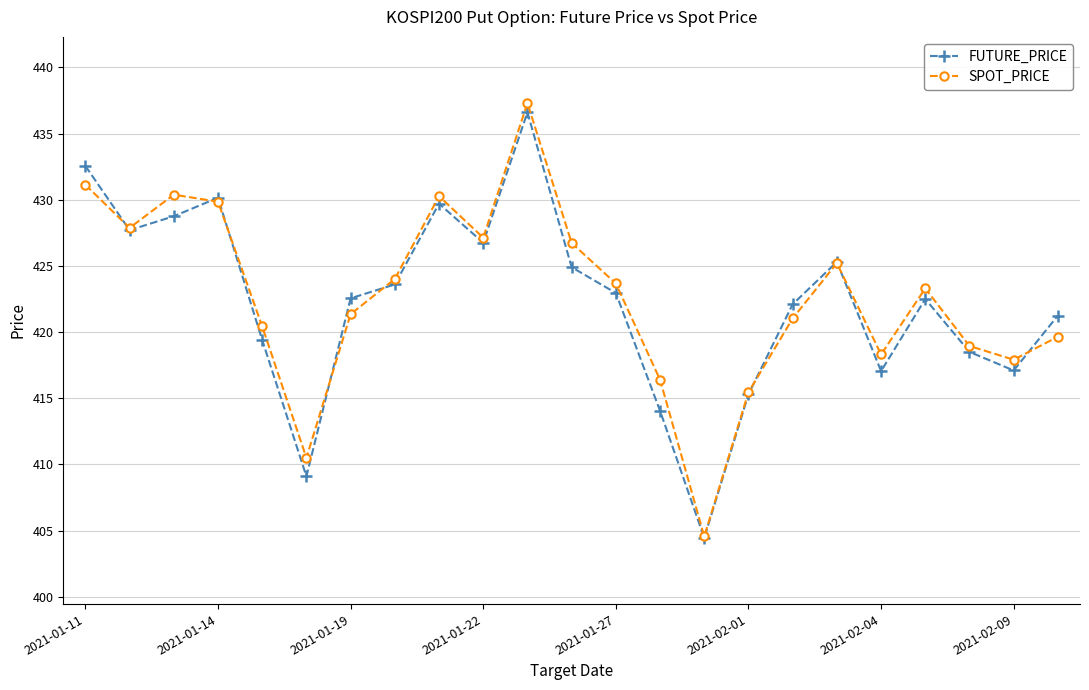

True or false: SPOT_PRICE has more than 0 interior local peaks.

True